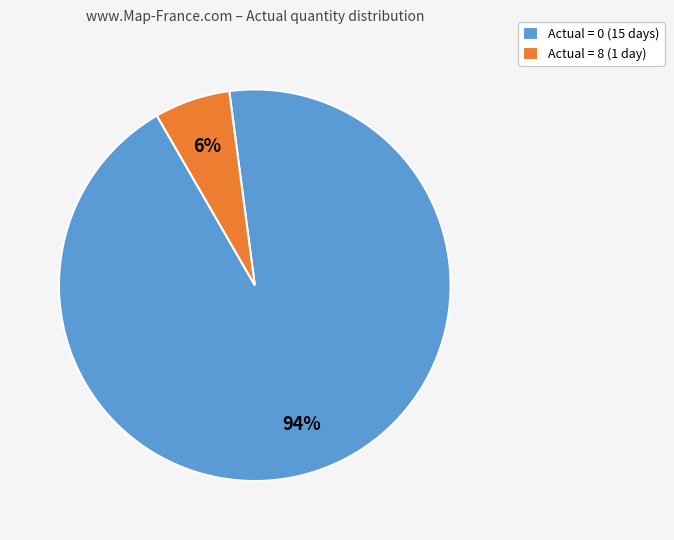

Combined, do Actual = 0 (15 days) and Actual = 8 (1 day) account for over 50%?

Yes